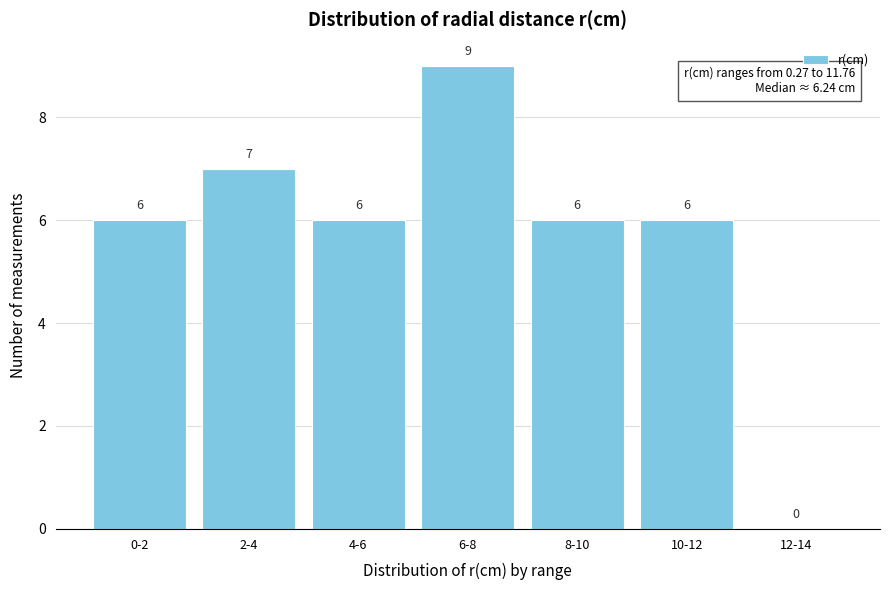

Reading left to right, transcribe all the data shown in this chart.

0-2=6	2-4=7	4-6=6	6-8=9	8-10=6	10-12=6	12-14=0